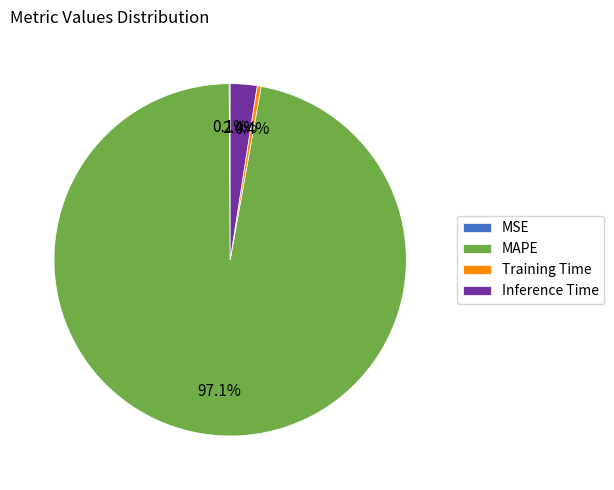

Which slice is the largest?

MAPE